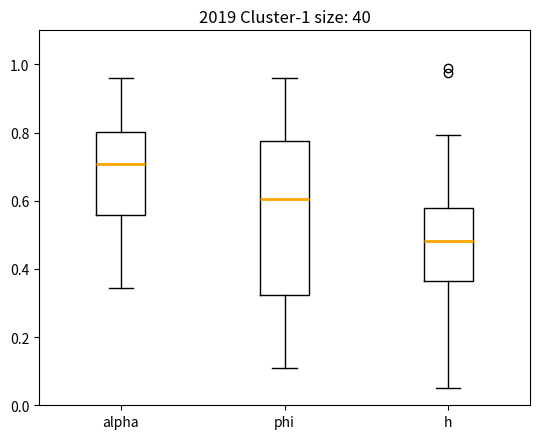

Reading left to right, read every box against the y-axis: the position of its median line, the range the box covers, and the ends of its whiskers. The values are not printed on the chart, so give them approximately, as read against the axis.

alpha: median 0.70, box 0.56 to 0.80, whiskers 0.34 to 0.96
phi: median 0.60, box 0.32 to 0.78, whiskers 0.12 to 0.96
h: median 0.48, box 0.36 to 0.58, whiskers 0.04 to 0.80